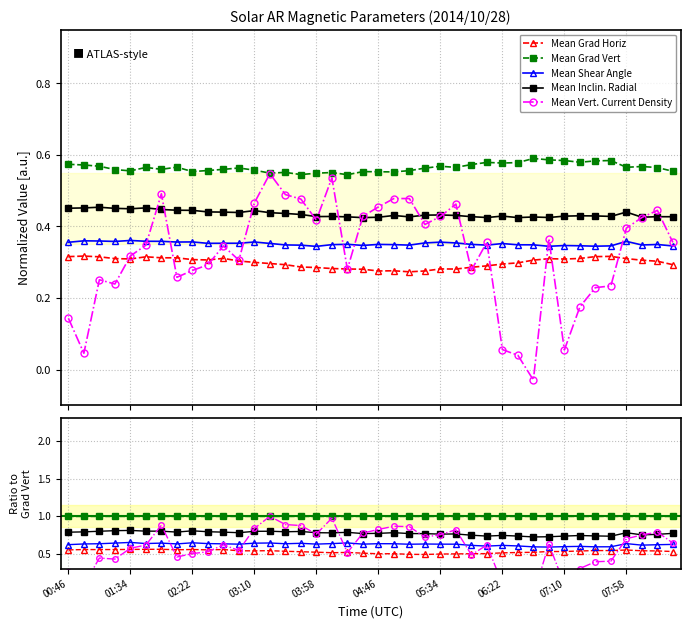

After their last crossing, which series has the higher values: Mean Shear Angle or Mean Vert. Current Density?

Mean Vert. Current Density